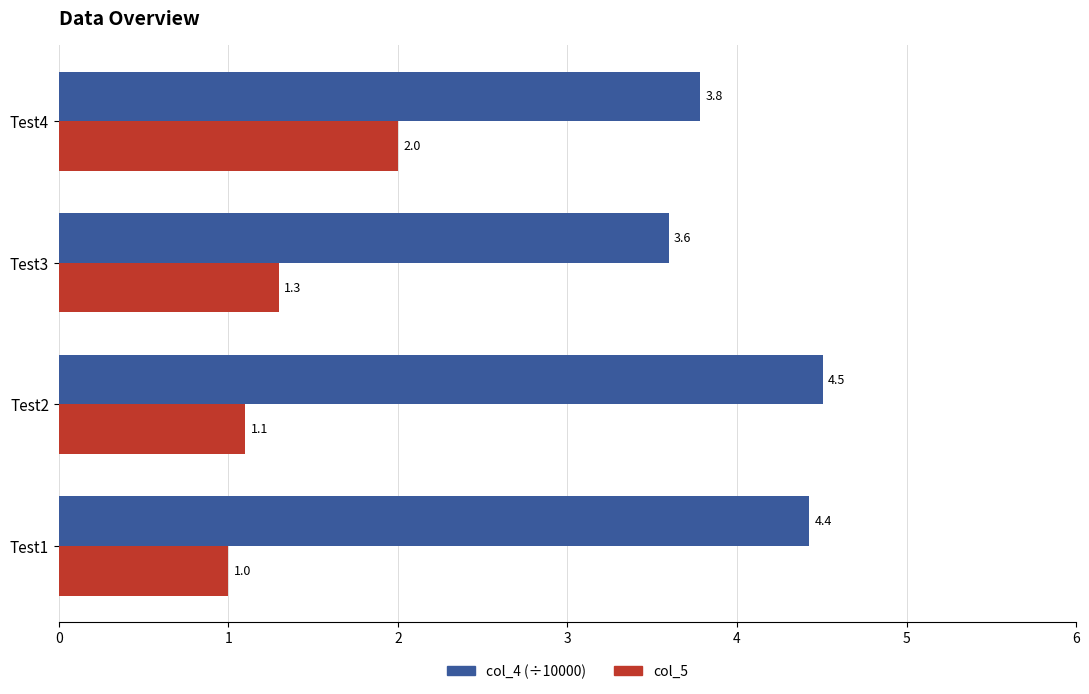

What is the total value across all series at Test2?

5.6